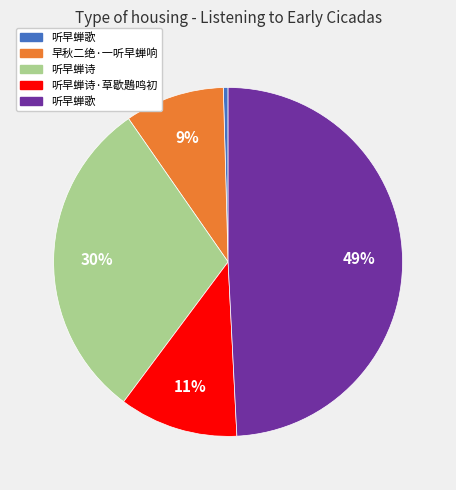

Is there any slice that represents more than half of the pie?

No